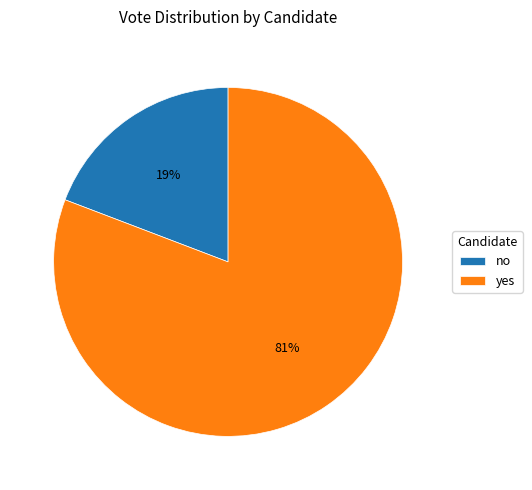

To the nearest percent, what percentage of the pie is no?

19%